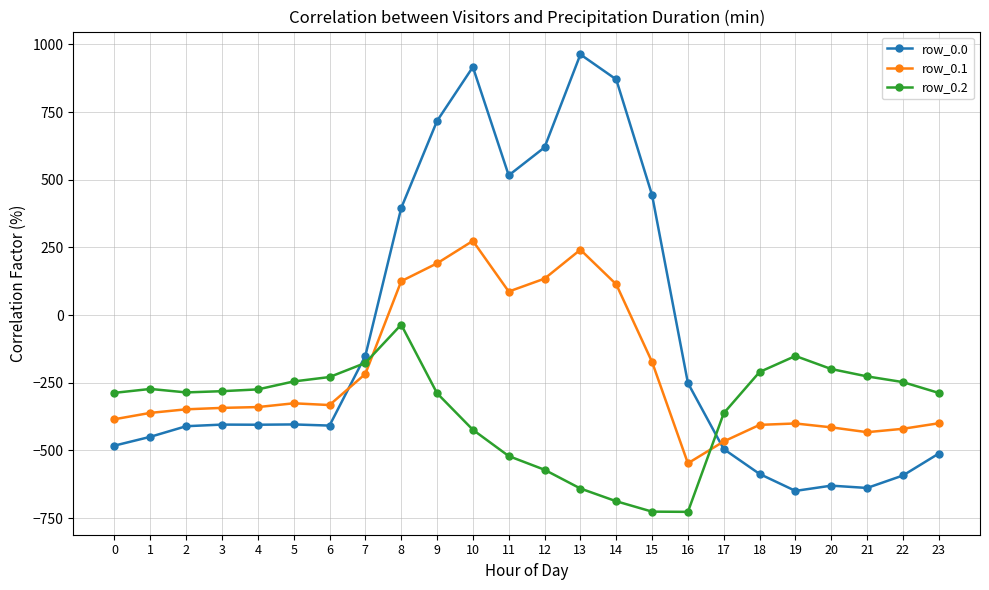

What is the maximum value shown in the chart?

962.7